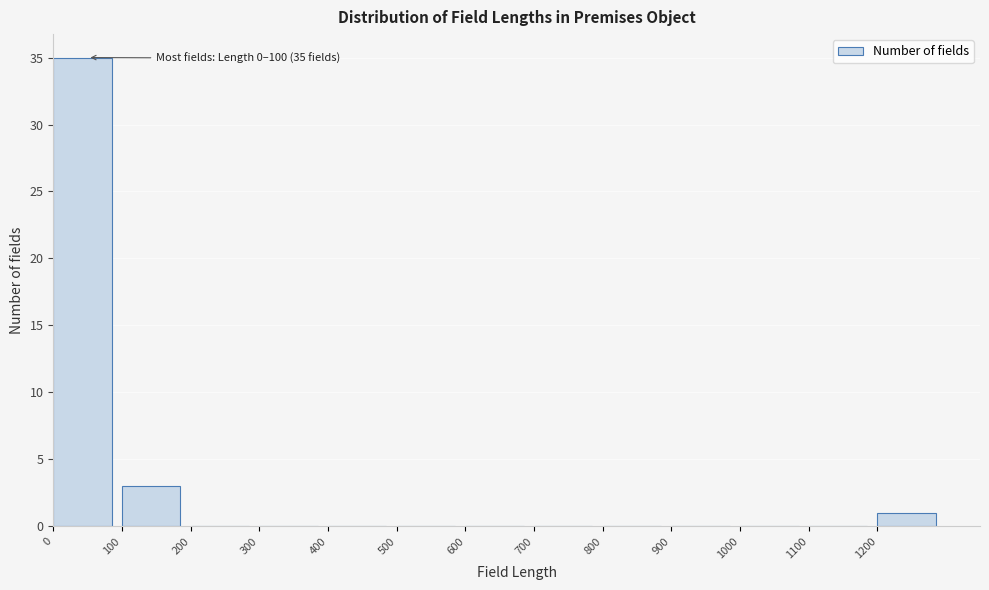

Over which range of the x-axis is the bar tallest?

0 to 100